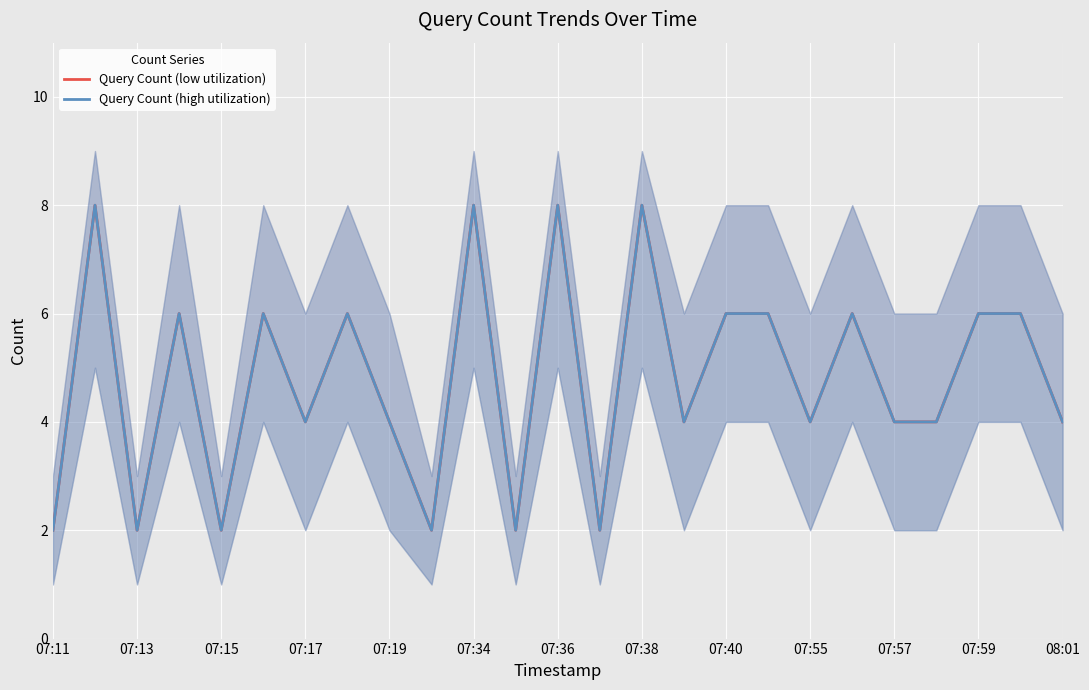

What is the difference between the maximum and second lowest values in the Query Count (high utilization) series?

6